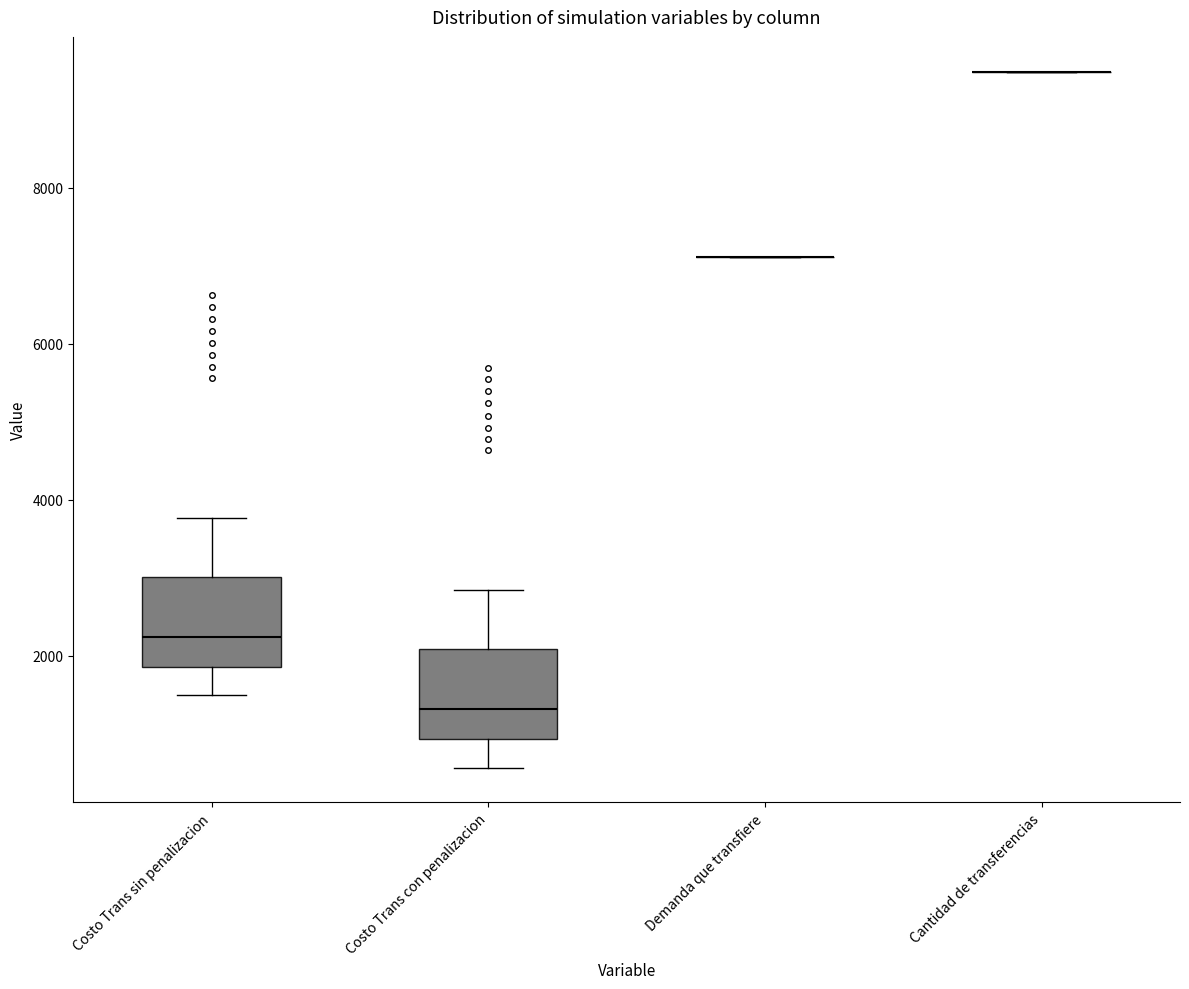

Reading left to right, transcribe this box plot: for each box, give where its median line is, the range the box spans, and where its two whiskers end, as read against the y-axis. The values are not printed on the chart, so give them approximately, as read against the axis.

Costo Trans sin penalizacion: median 2200, box 1800 to 3000, whiskers 1400 to 3800
Costo Trans con penalizacion: median 1400, box 1000 to 2000, whiskers 600 to 2800
Demanda que transfiere: box collapsed to a line at 7200, whiskers 7200 to 7200
Cantidad de transferencias: box collapsed to a line at 9400, whiskers 9400 to 9400